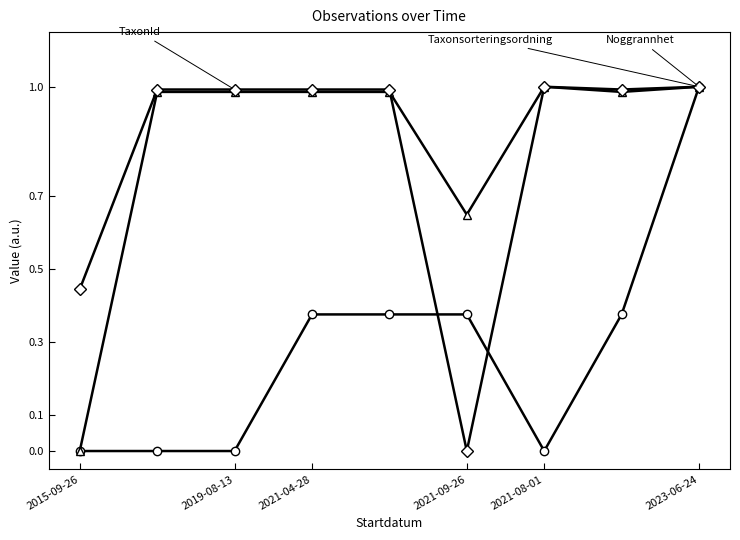

Which category has the lowest value across all series?

2015-09-26